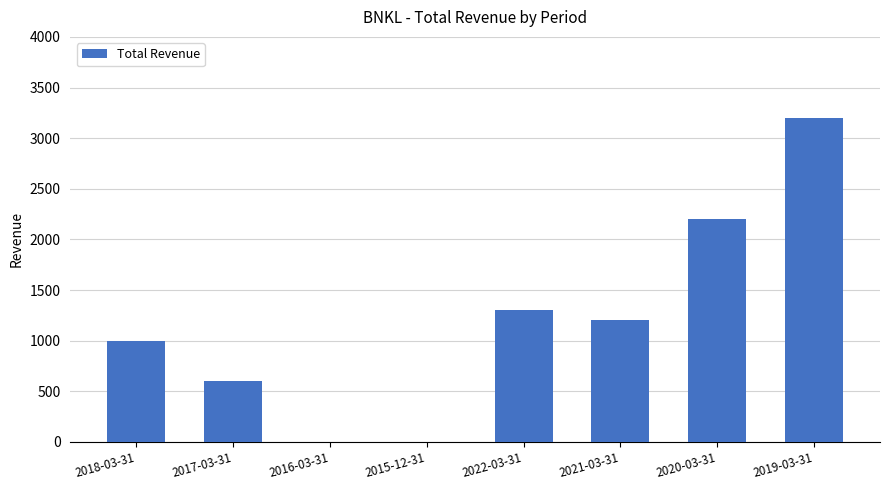

Read the value at 2019-03-31.

3200